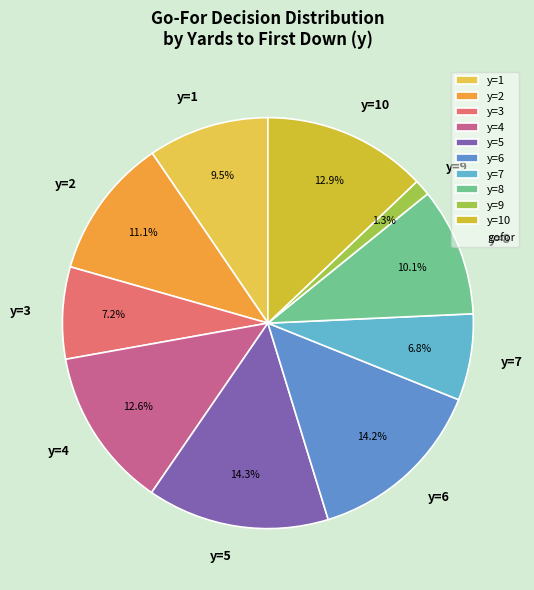

Is there any slice that represents more than half of the pie?

No